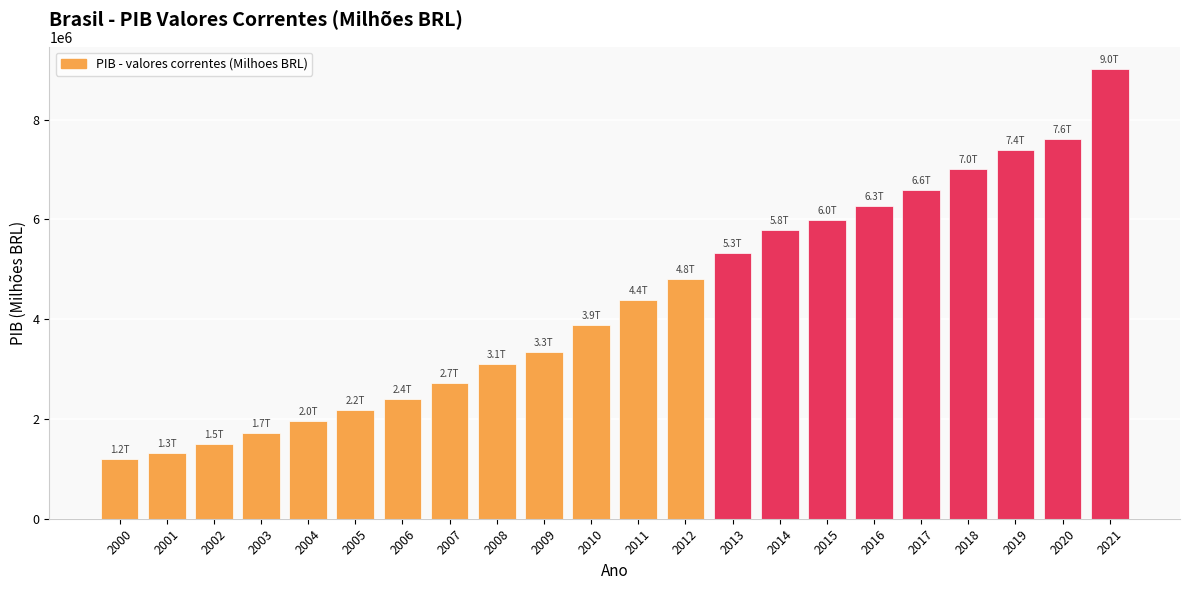

What is the difference between the maximum and second lowest values?

7696387